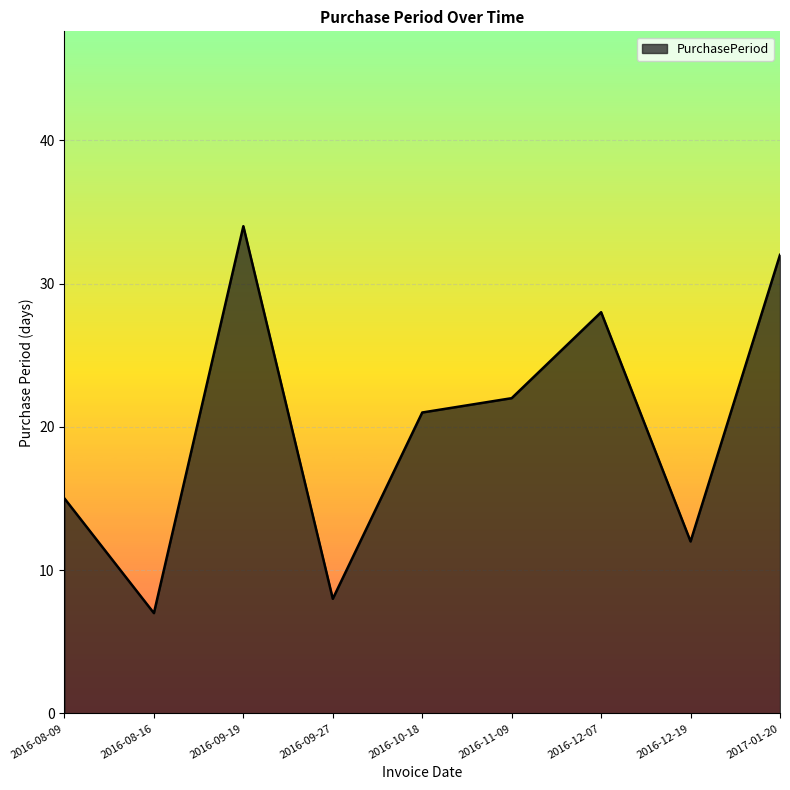

At which label does the data first exceed 21?

2016-09-19